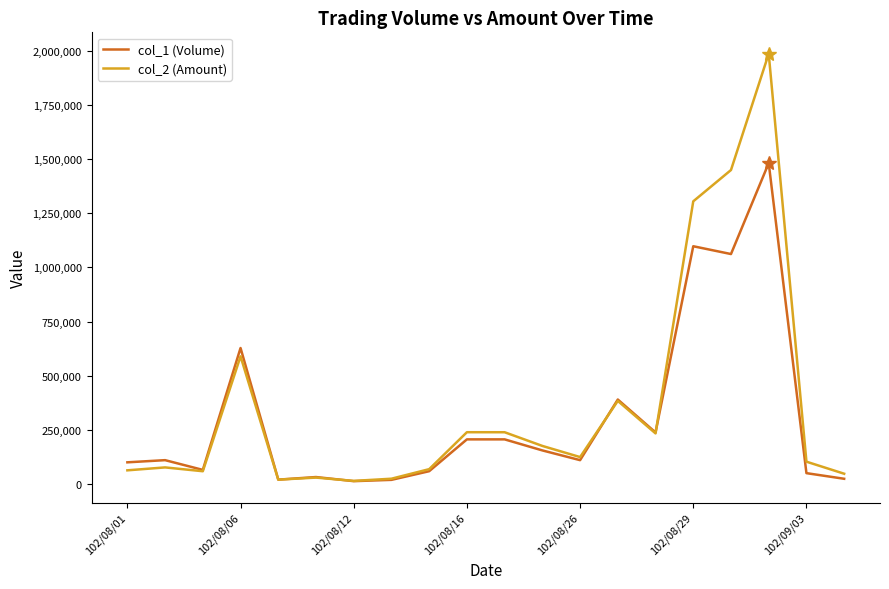

What is the greatest value displayed?

1987300